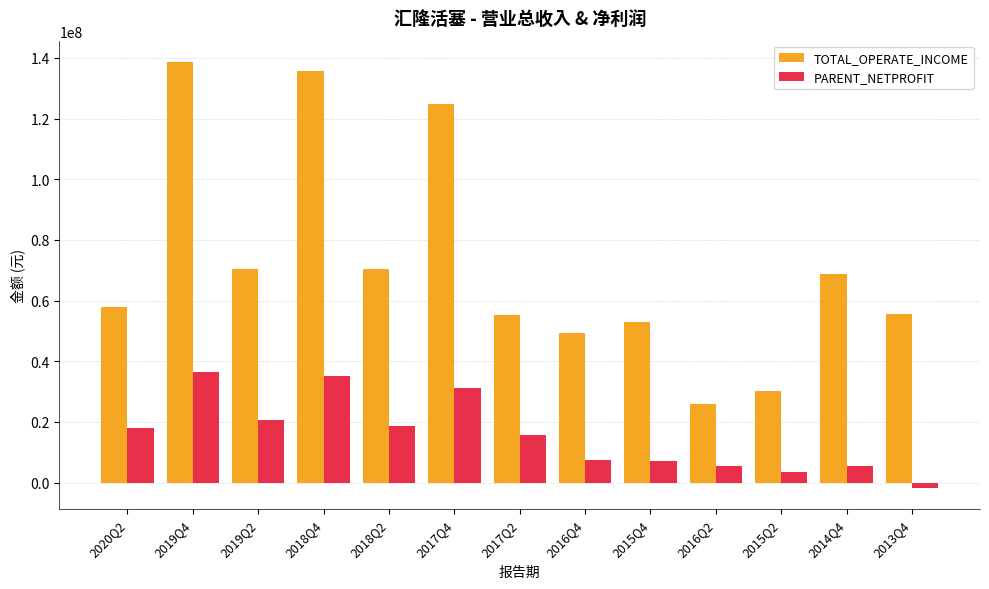

At which label does PARENT_NETPROFIT reach its minimum?

2013Q4